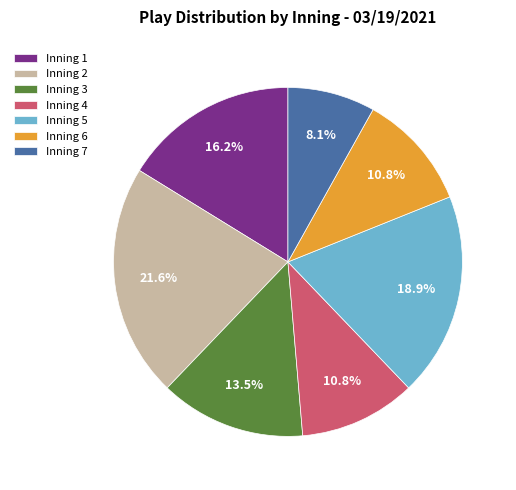

Is Inning 6 the majority of the pie?

No